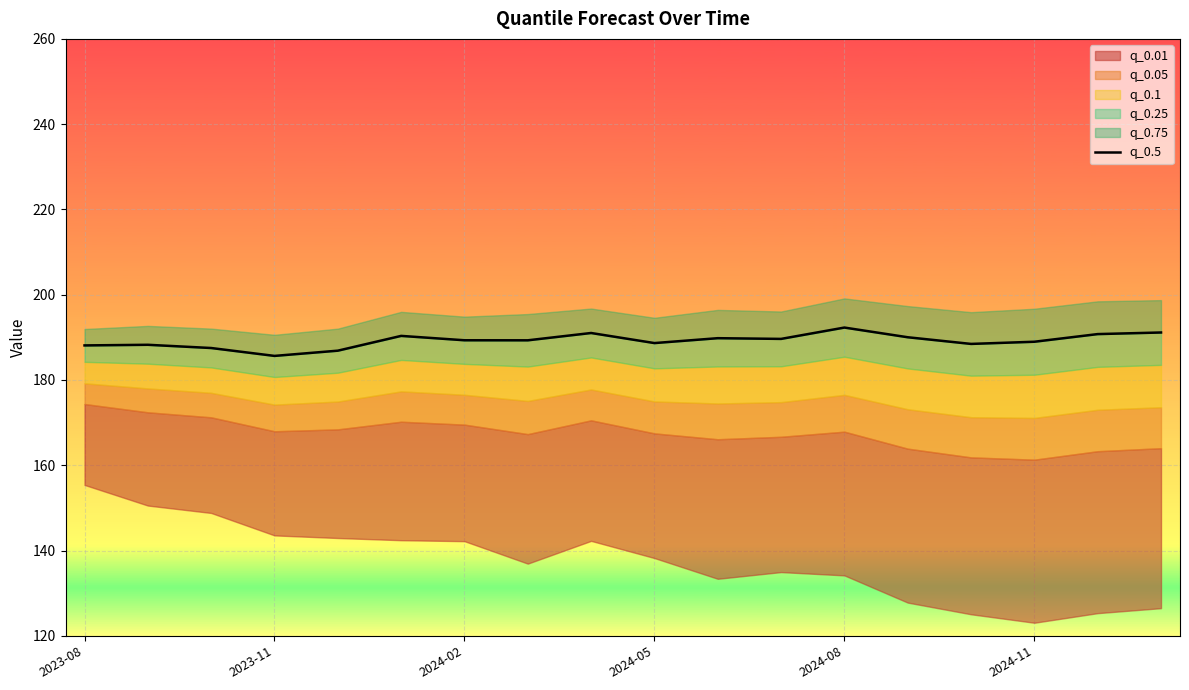

How many lines are shown in the chart?

1